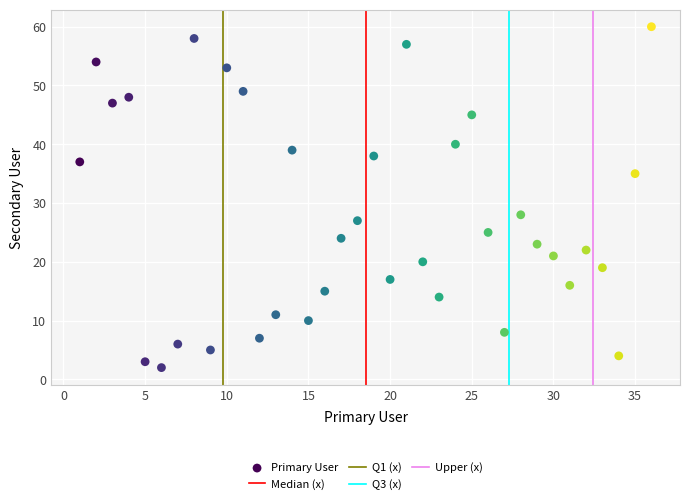

What is the range of Y values (max minus min)?

58